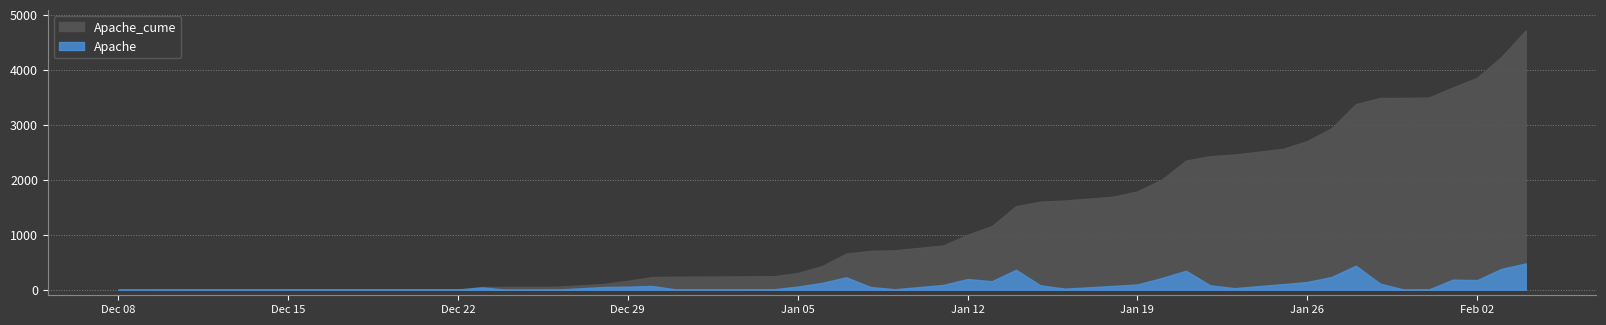

Which series has the largest range (max minus min)?

Apache_cume